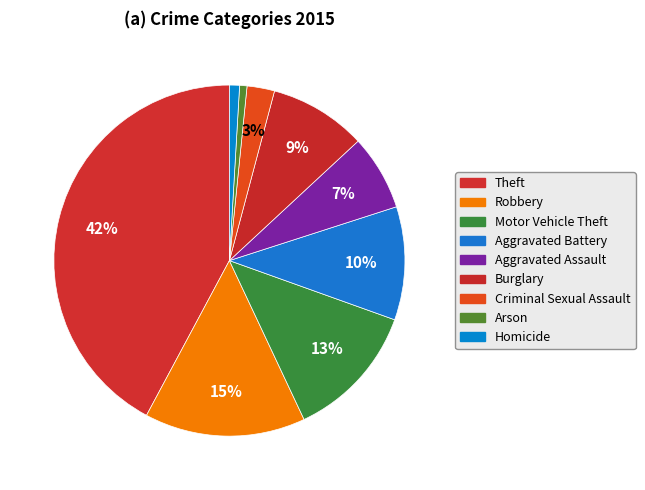

Does any single category account for the majority?

No